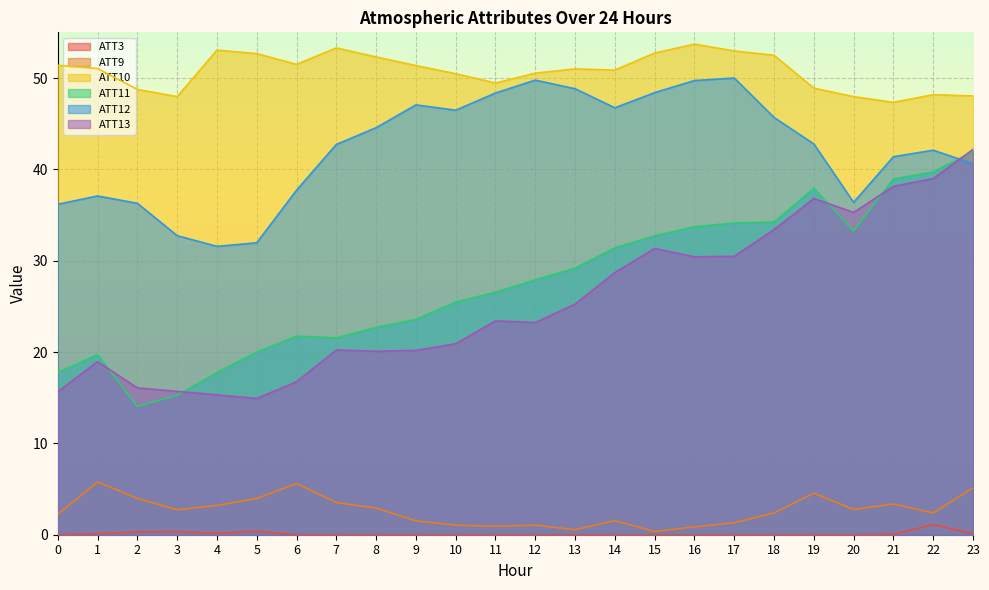

What is the spread (max minus min) of values at 0?

51.4